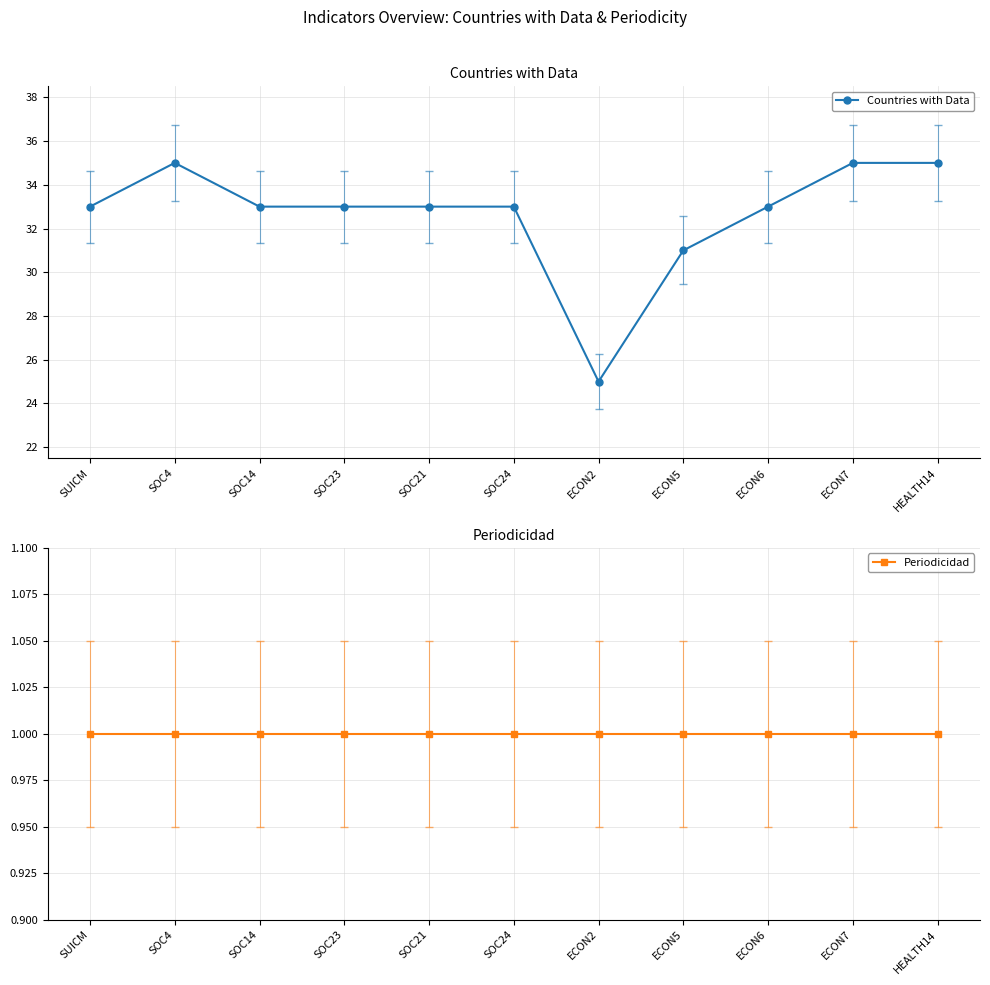

What is the label of the 1st point from the left?

SUICM